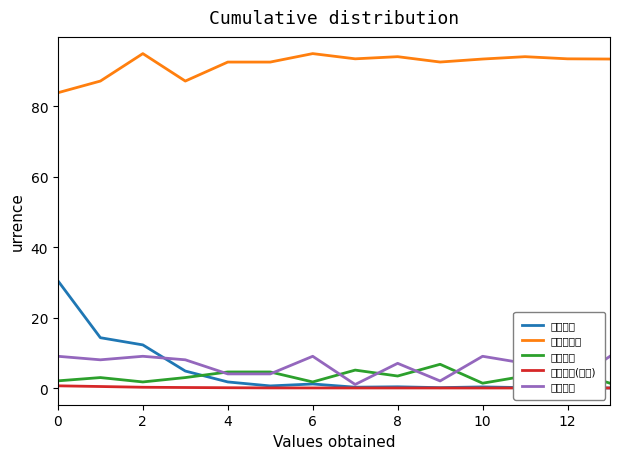

Does the chart have visible grid lines?

No